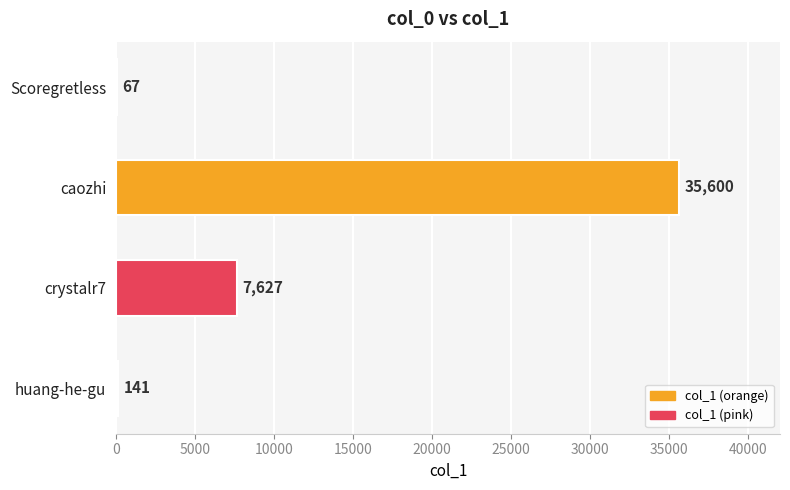

Reading bottom to top, transcribe all the data shown in this chart.

huang-he-gu=141	crystalr7=7627	caozhi=35600	Scoregretless=67